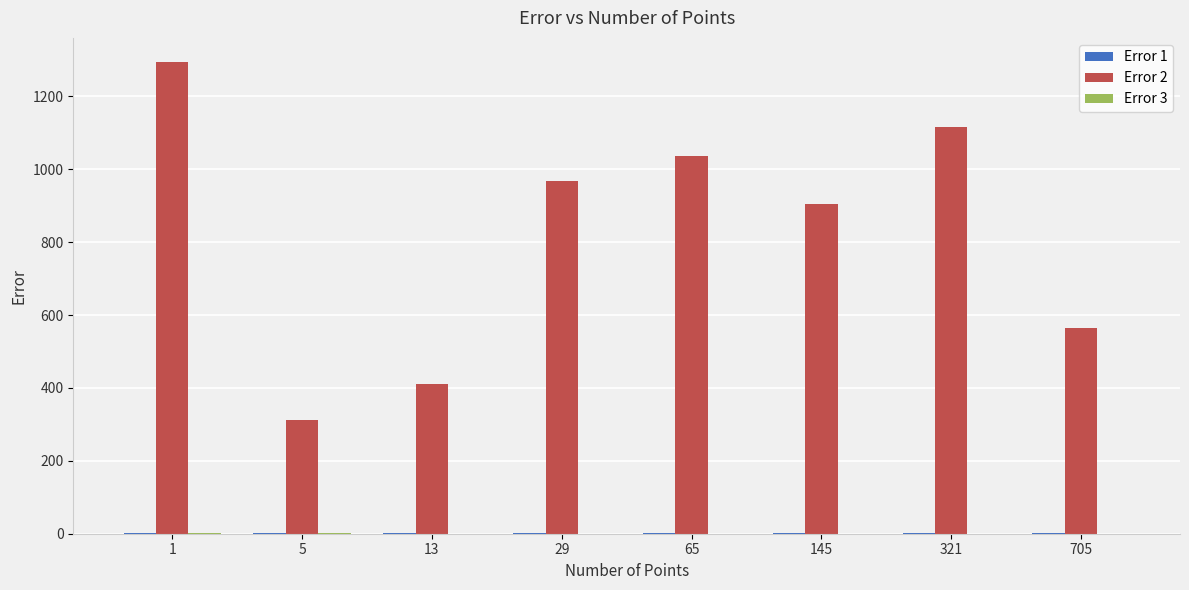

At which category is the sum across all series the highest?

1